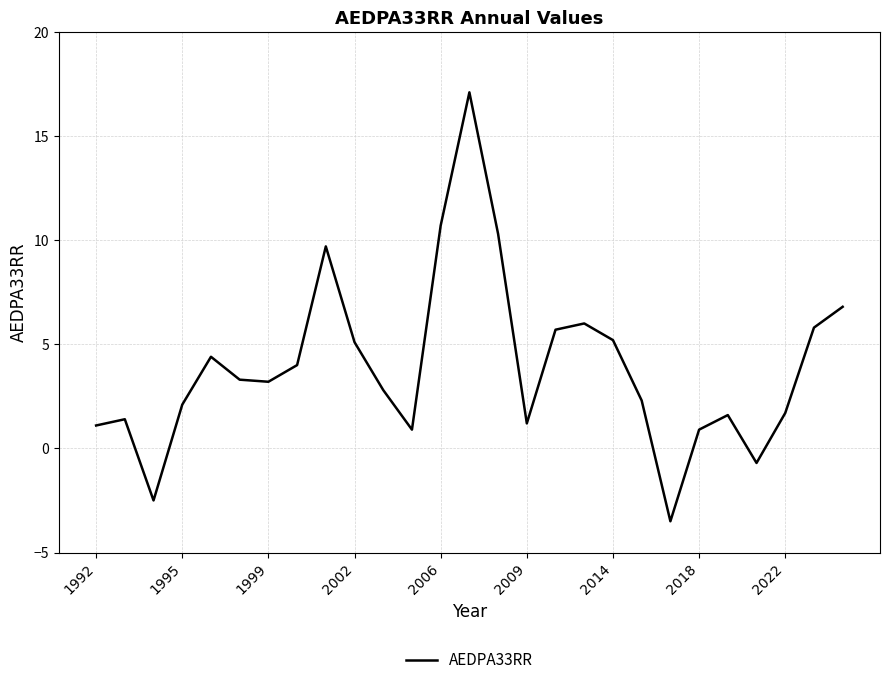

What is the difference between the maximum and minimum values?

20.6